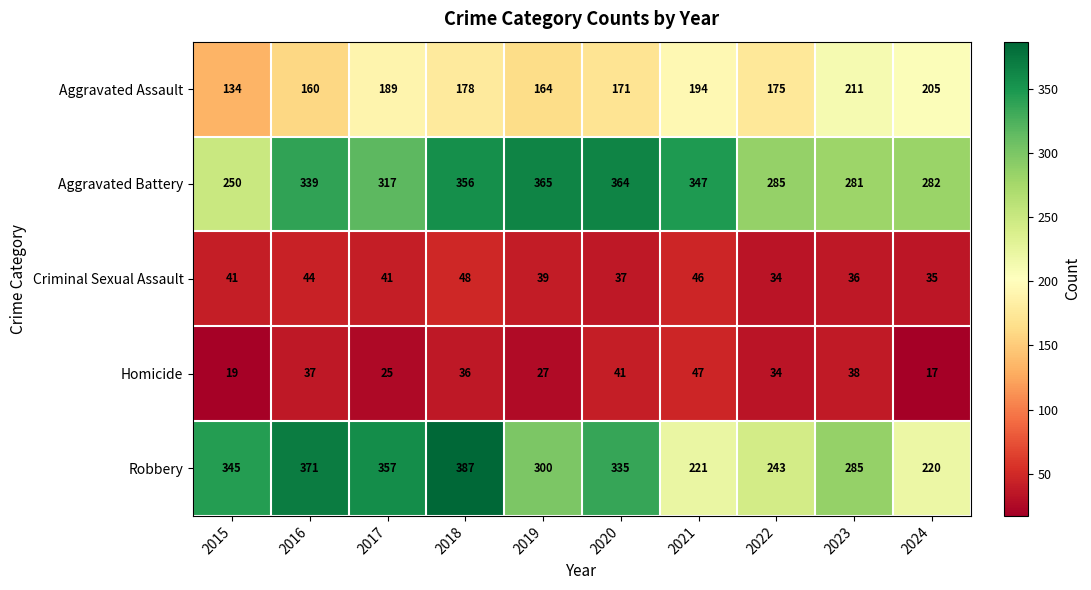

Which category has the lowest value in the Aggravated Battery series?

2015